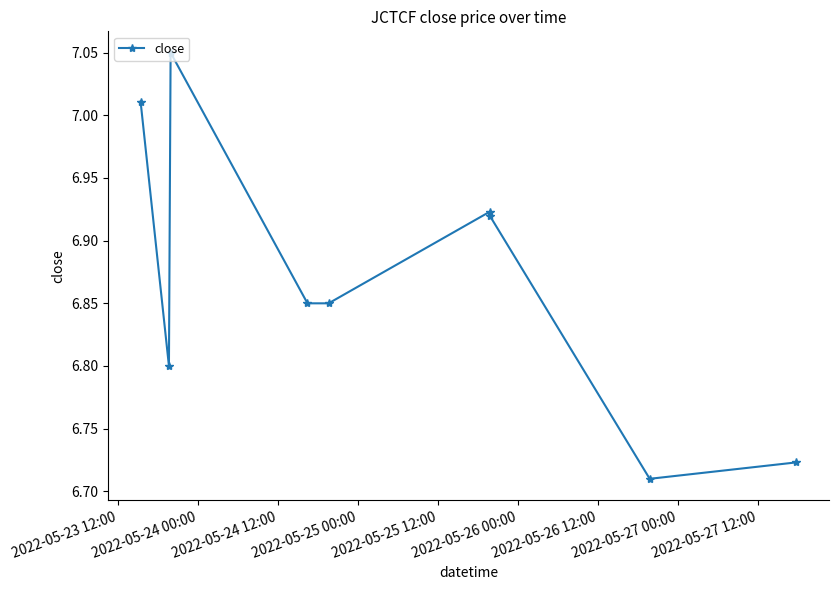

True or false: the data has more than 2 interior local peaks.

False